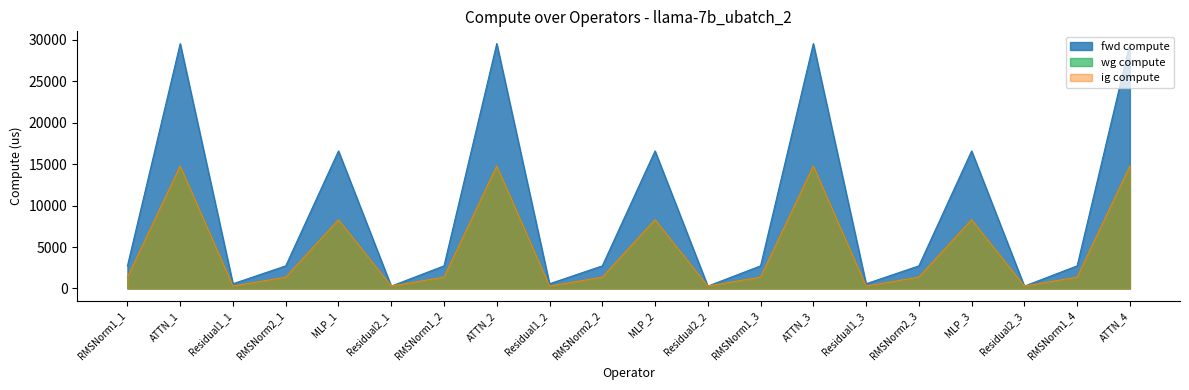

How many data points does each series have?

20